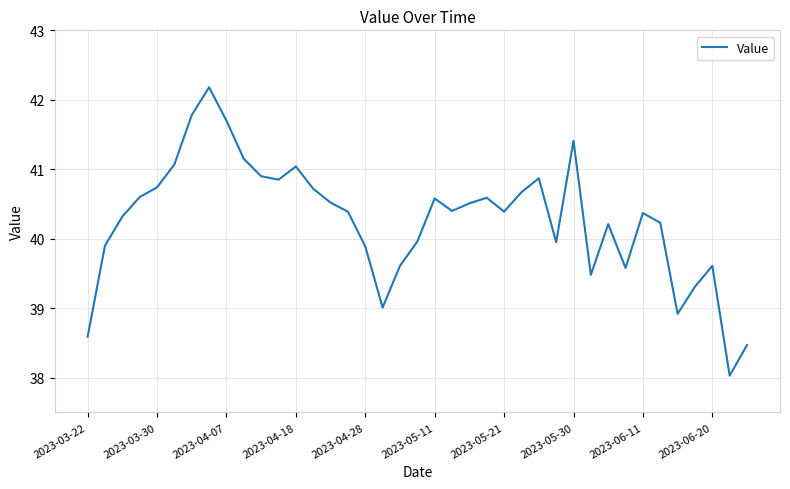

What is the maximum value shown in the chart?

42.2